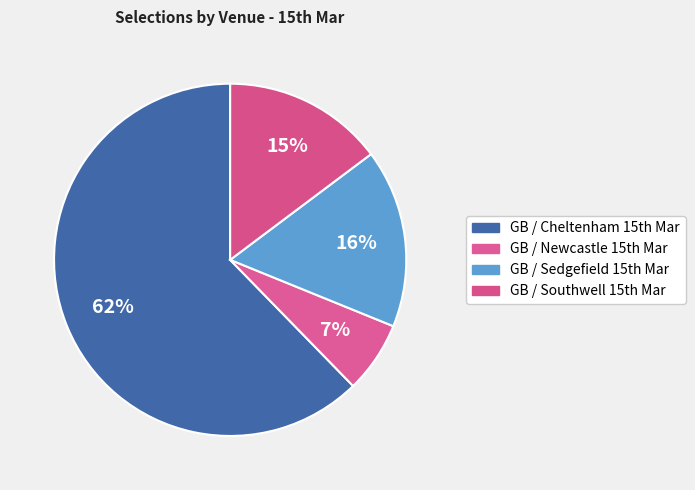

How many segments does this pie chart have?

4